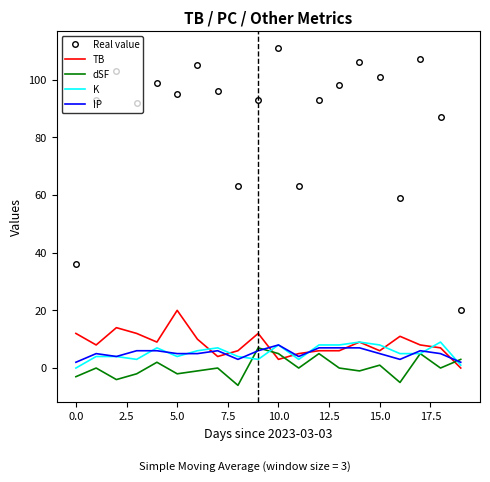

What is the maximum value for IP?

8